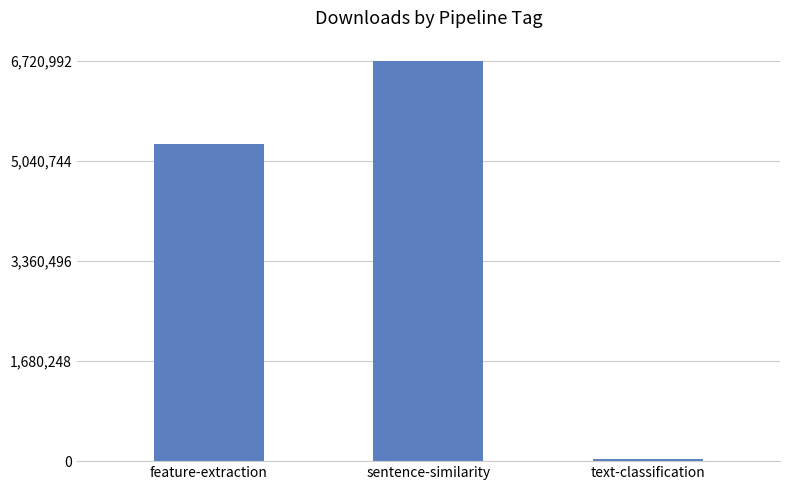

Reading left to right, extract all data points from this chart.

feature-extraction=5316664	sentence-similarity=6720992	text-classification=34251